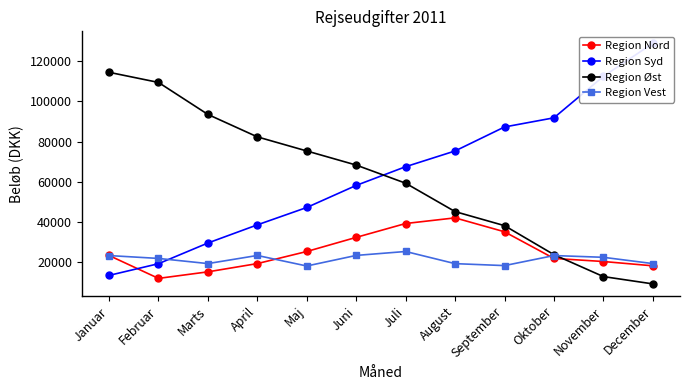

What is the greatest value displayed?

128734